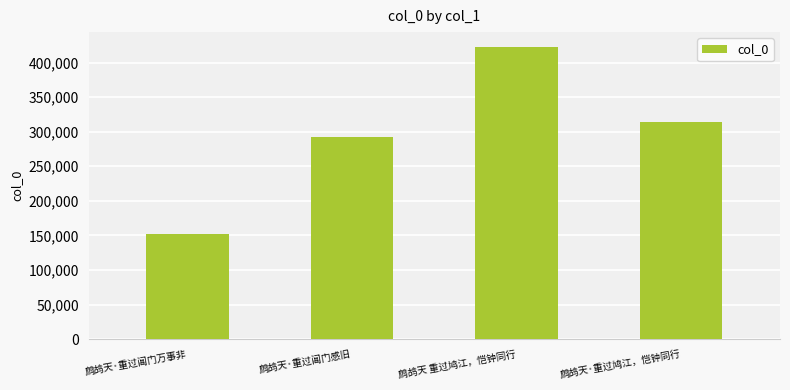

Is it true that the value at 鹧鸪天·重过阊门万事非 is 152574?

True